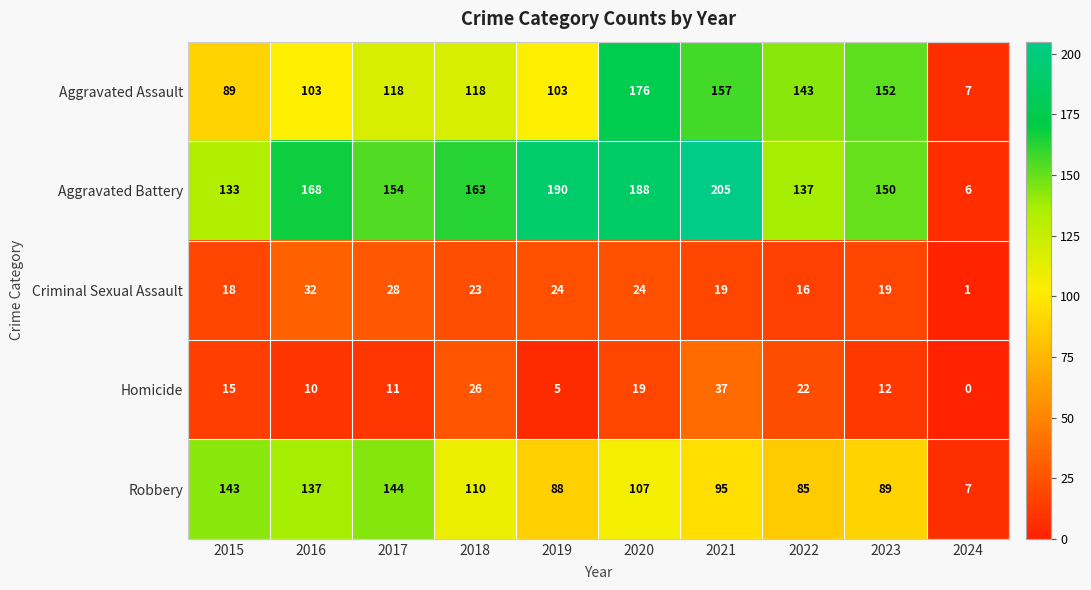

At 2021, list the series in order from largest to smallest.

Aggravated Battery, Aggravated Assault, Robbery, Homicide, Criminal Sexual Assault